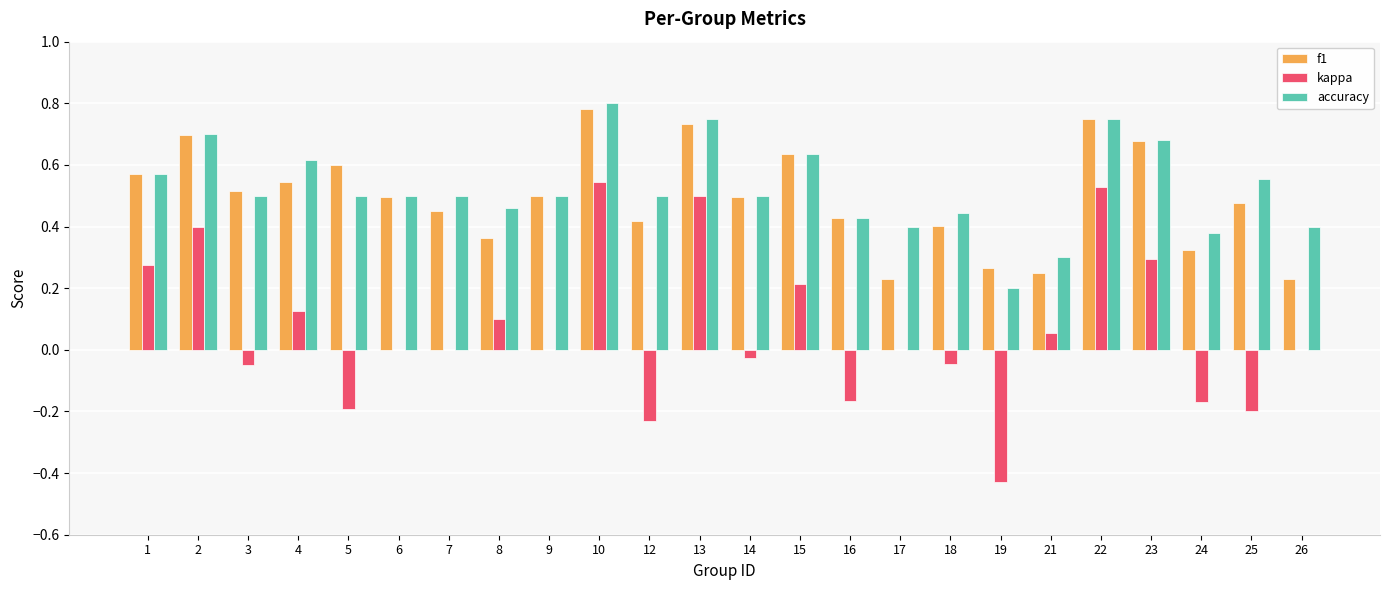

True or false: kappa has a value of -0.4 at 9.

False